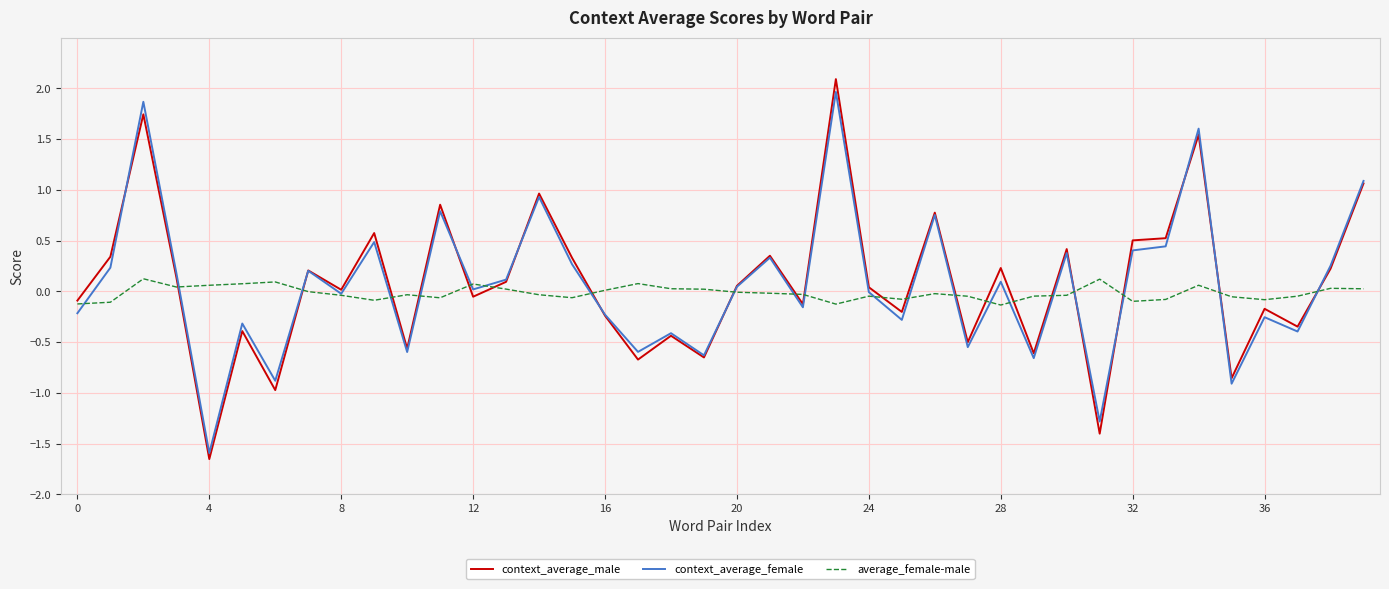

Which series has the widest spread of values?

context_average_male